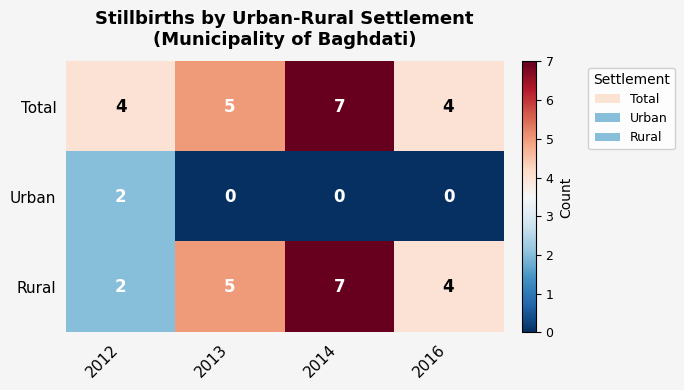

At which label is Total closest to 5?

2013